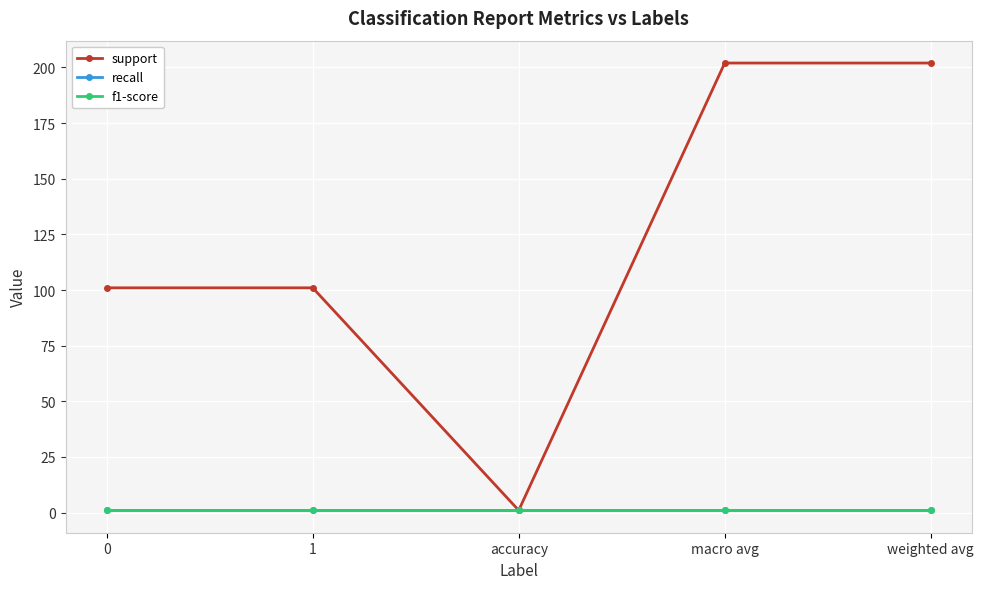

What is the approximate value of f1-score at macro avg?

1